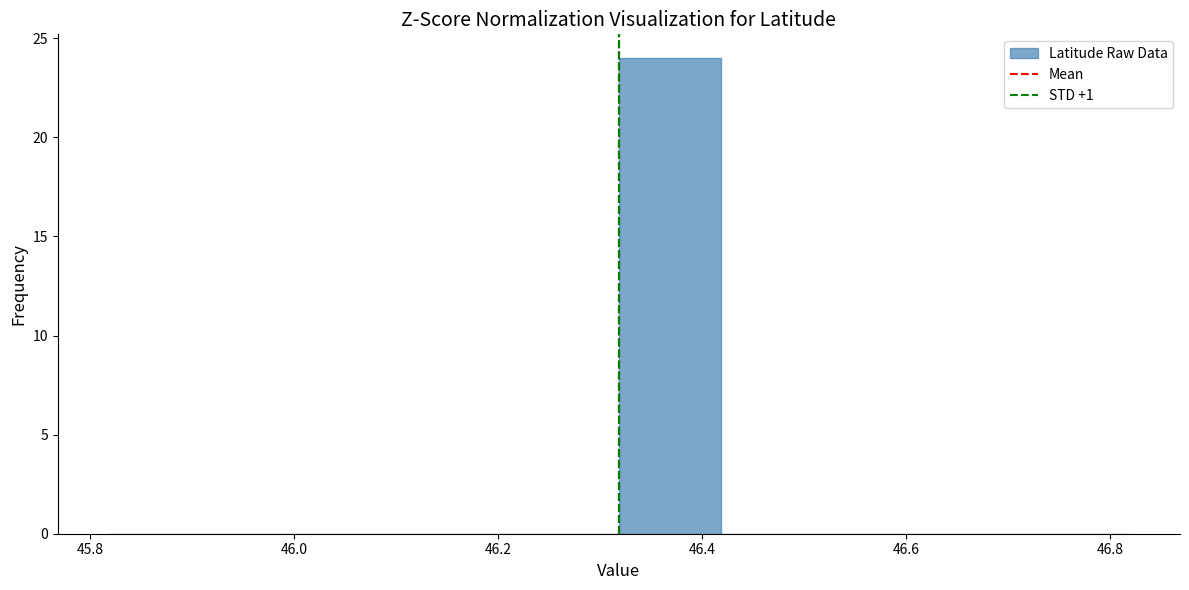

What is the height of the bar covering 46.32 to 46.42 on the x-axis? Neither the bar edges nor the heights are printed on the chart, so give them approximately, as read against the axes.

24